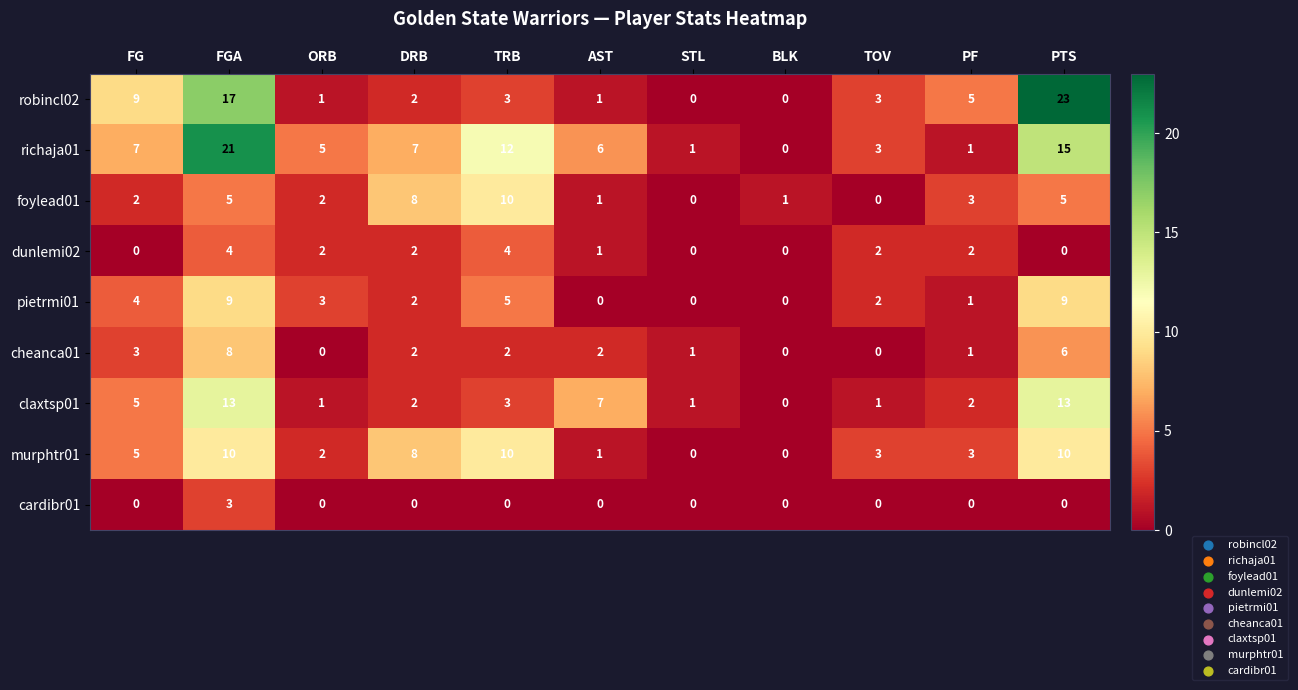

Which series changed the most between TRB and PTS?

robincl02